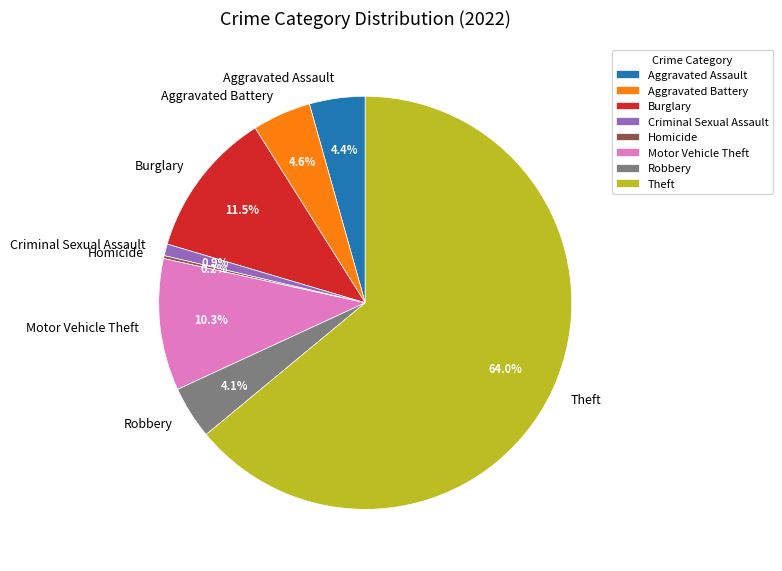

What is the total percentage of Theft and Burglary?

75.5%